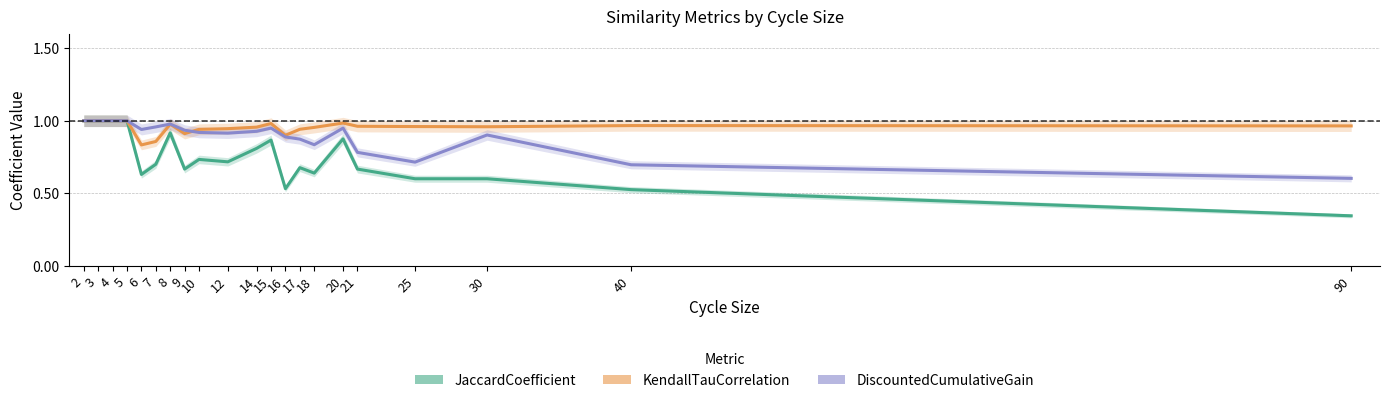

What is the value of the DiscountedCumulativeGain point at the 14th from the left?

0.9